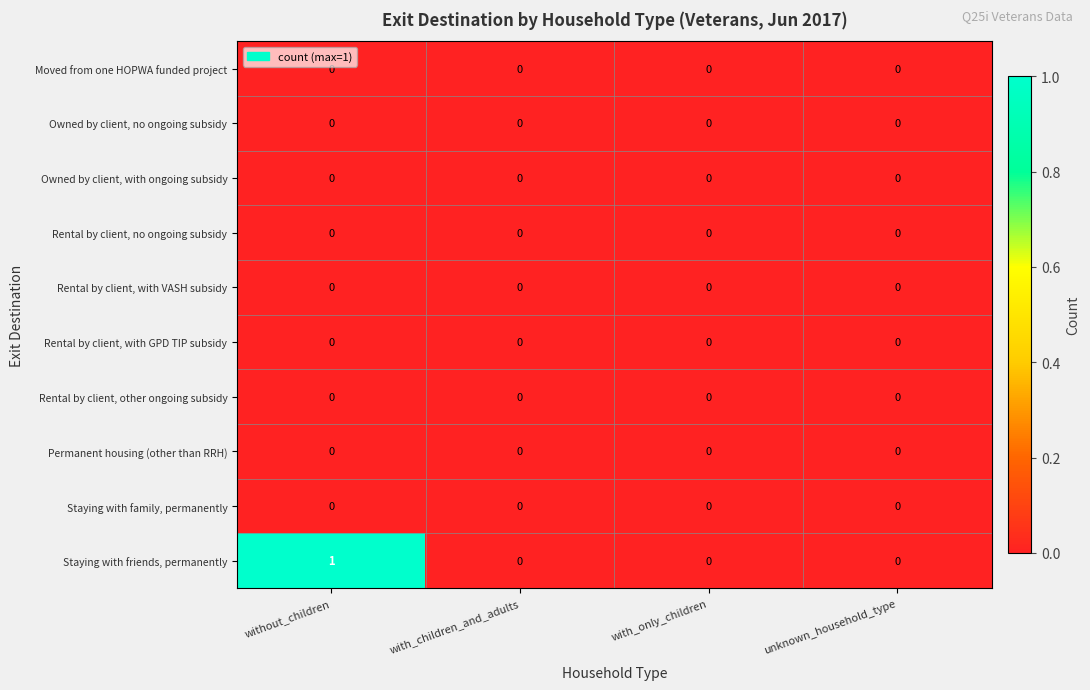

Which label corresponds to the largest value in the chart?

without_children